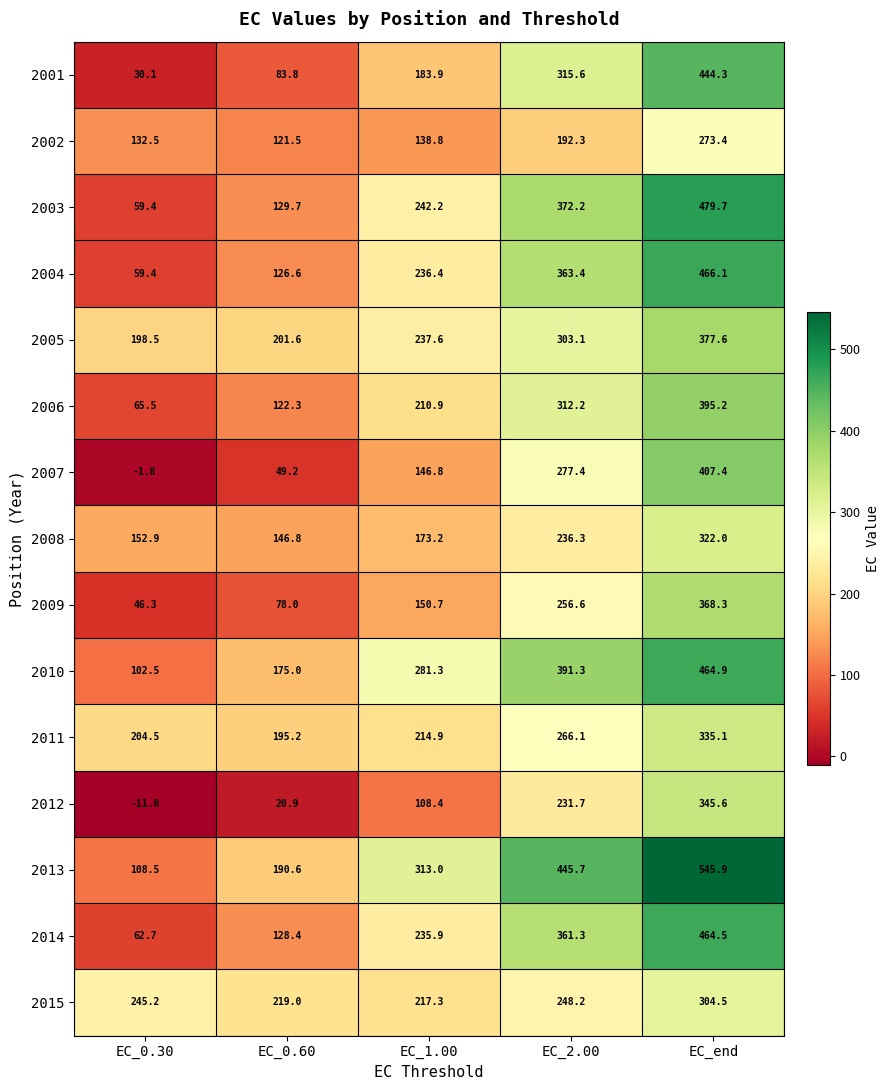

What is the minimum value shown in the chart?

-11.0